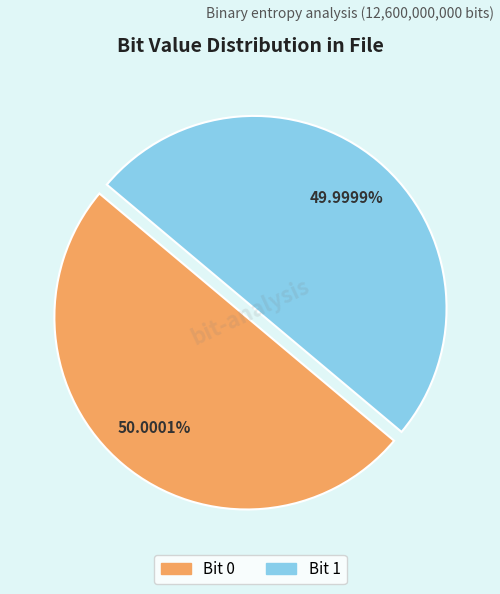

Is there any slice that represents more than half of the pie?

Yes